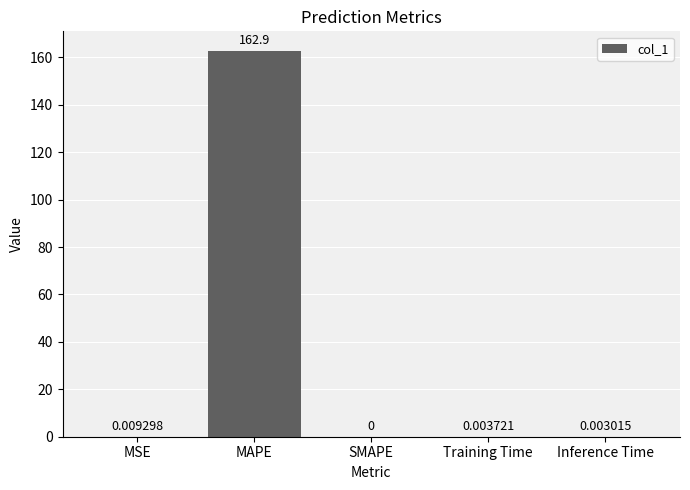

Are the bars horizontal?

No